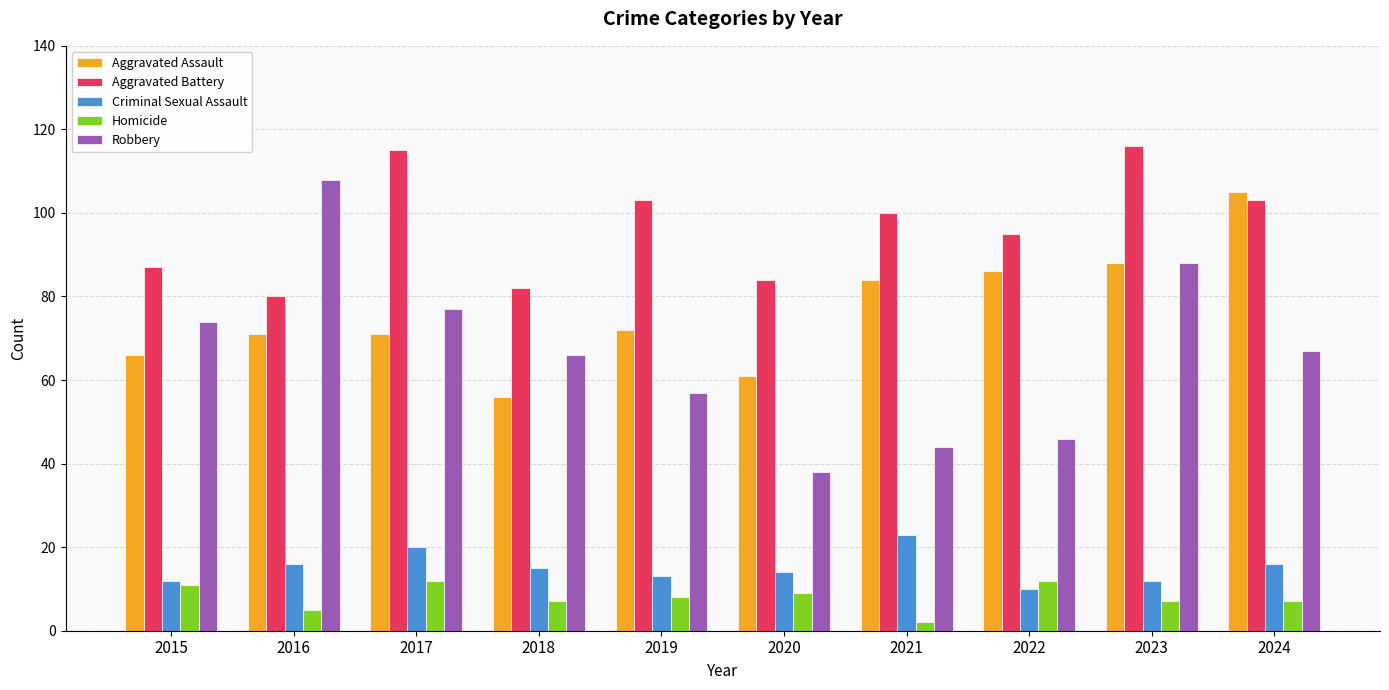

Are the bars grouped side by side (vs. stacked)?

Yes